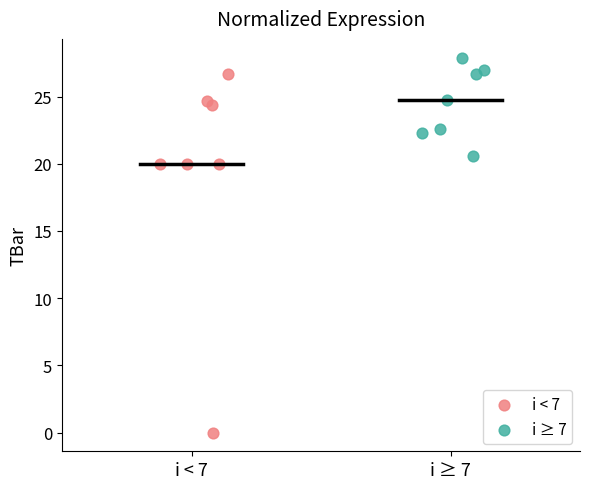

Which series has the largest Y range (max minus min)?

i < 7